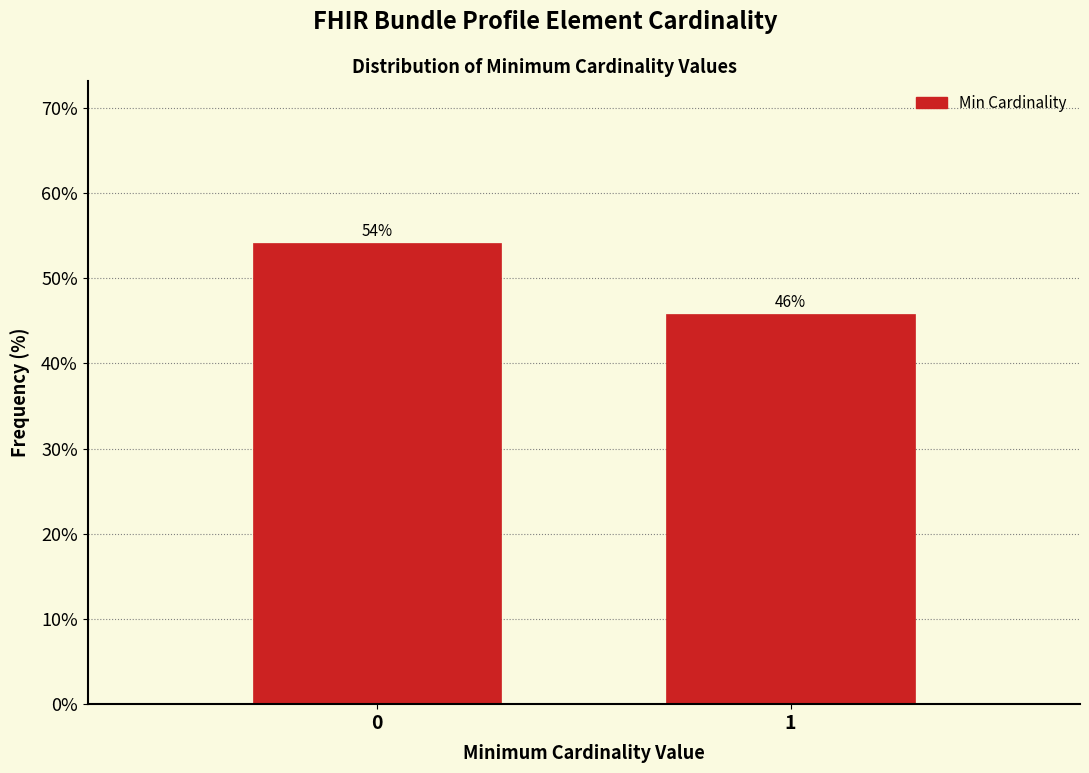

List the labels in order of value, largest first.

0, 1